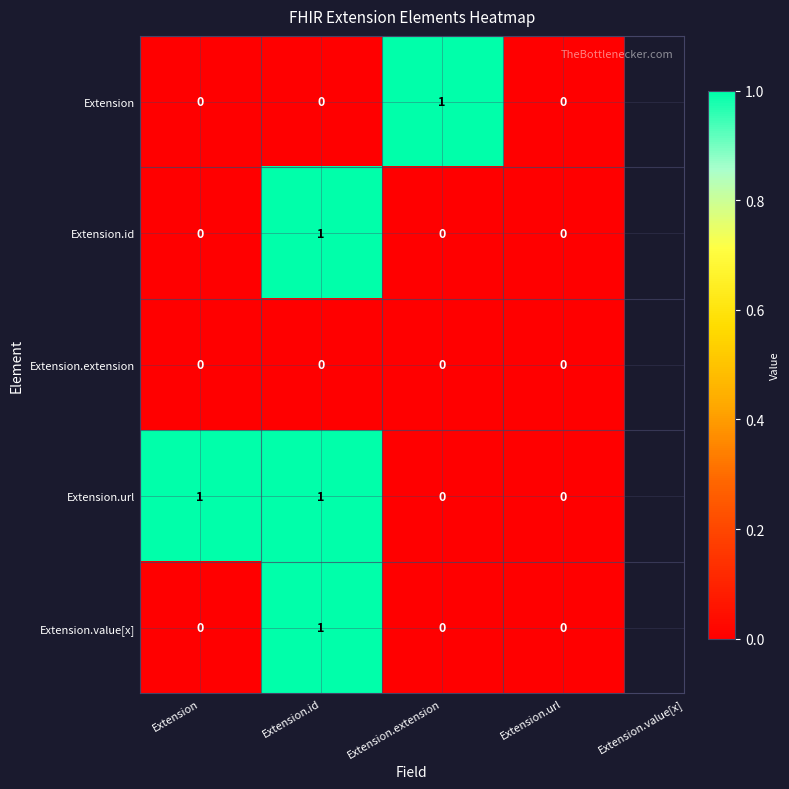

Reading left to right, transcribe all the data shown in this chart.

Extension: Extension=0	Extension.id=0	Extension.extension=1	Extension.url=0
Extension.id: Extension=0	Extension.id=1	Extension.extension=0	Extension.url=0
Extension.extension: Extension=0	Extension.id=0	Extension.extension=0	Extension.url=0
Extension.url: Extension=1	Extension.id=1	Extension.extension=0	Extension.url=0
Extension.value[x]: Extension=0	Extension.id=1	Extension.extension=0	Extension.url=0